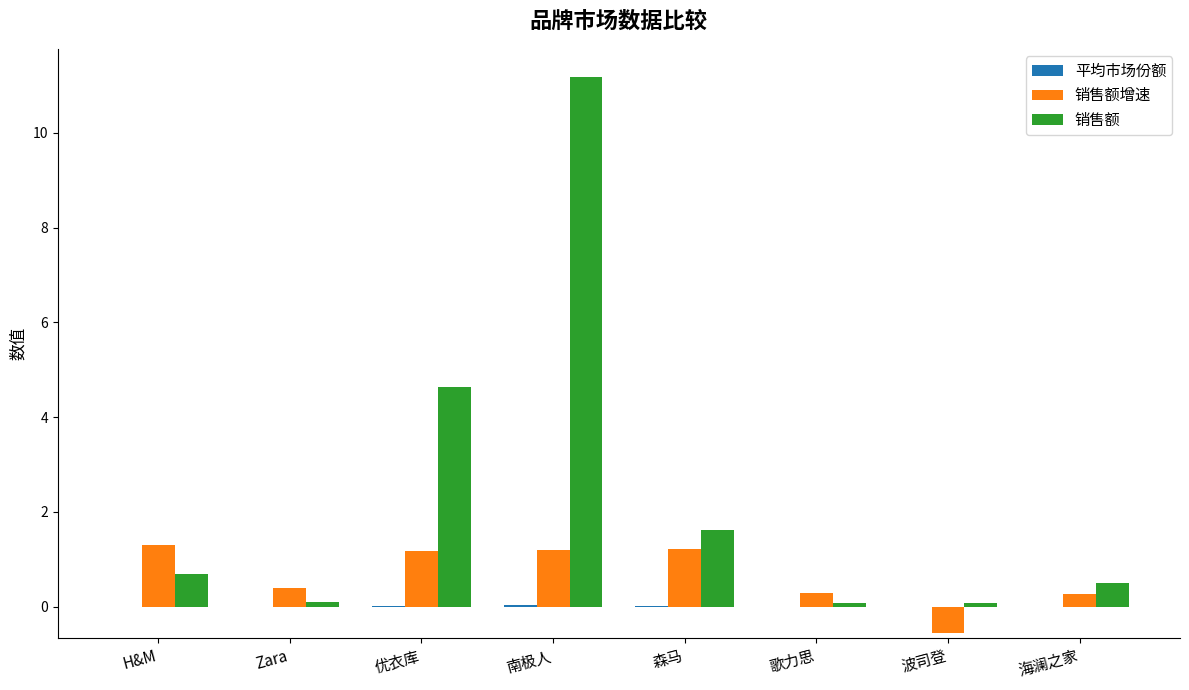

Which series has the largest total across all categories?

销售额